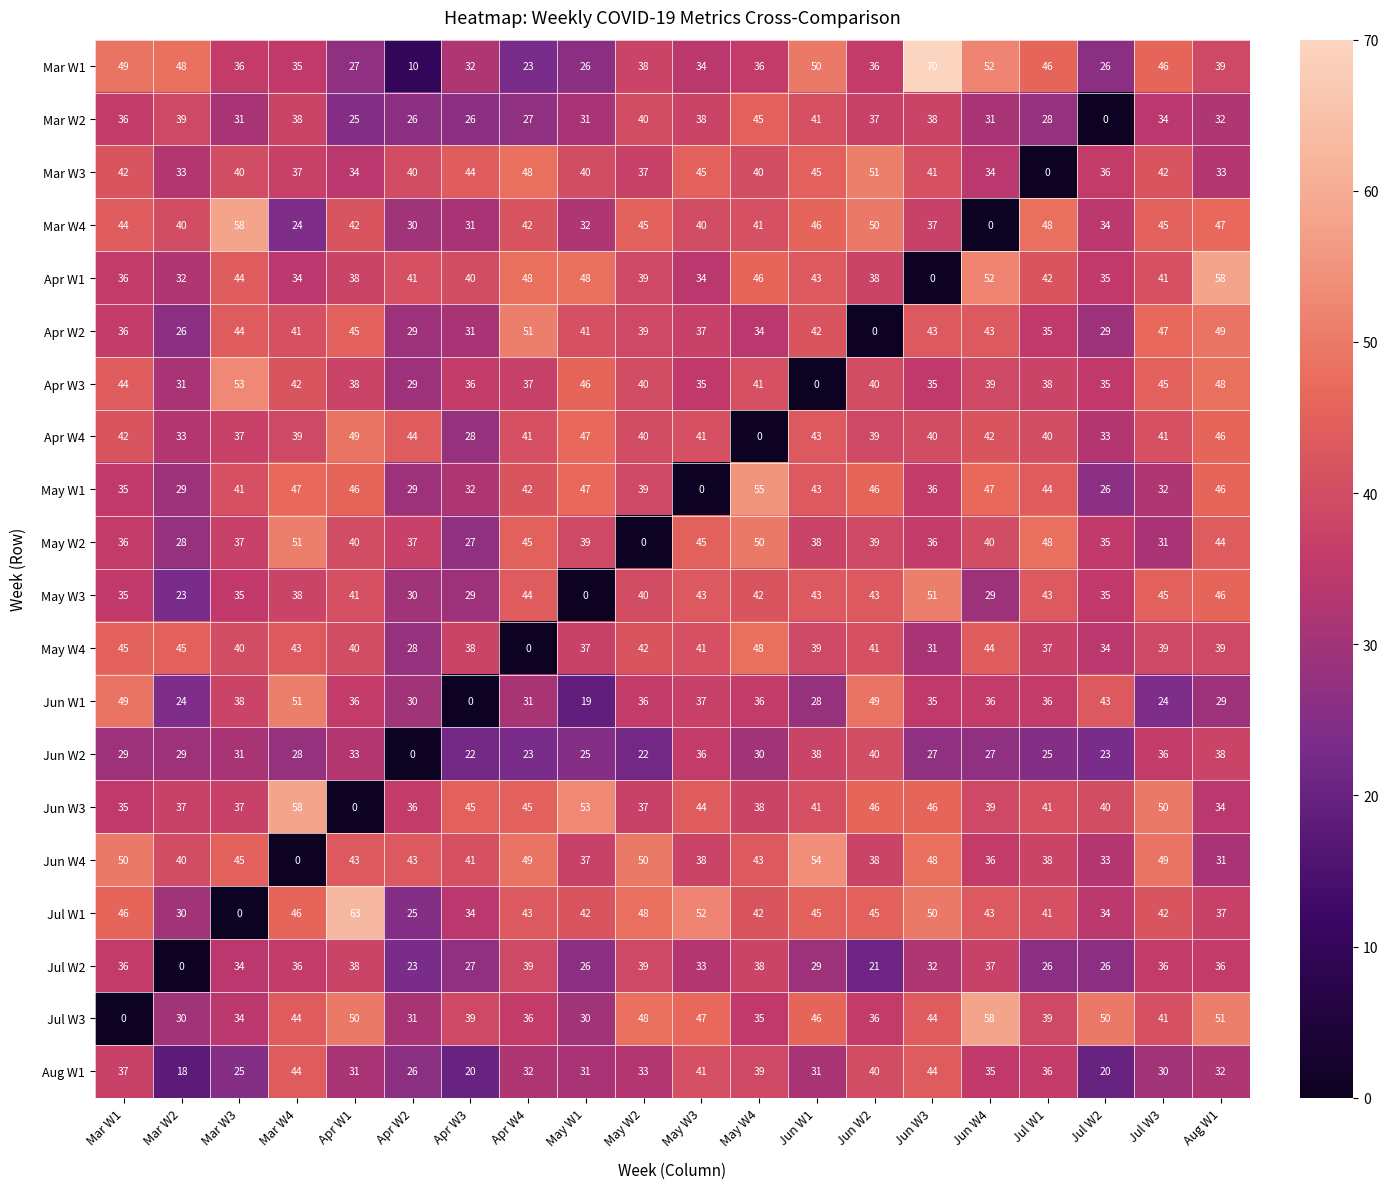

What is the average value of the Jun W4 series?

40